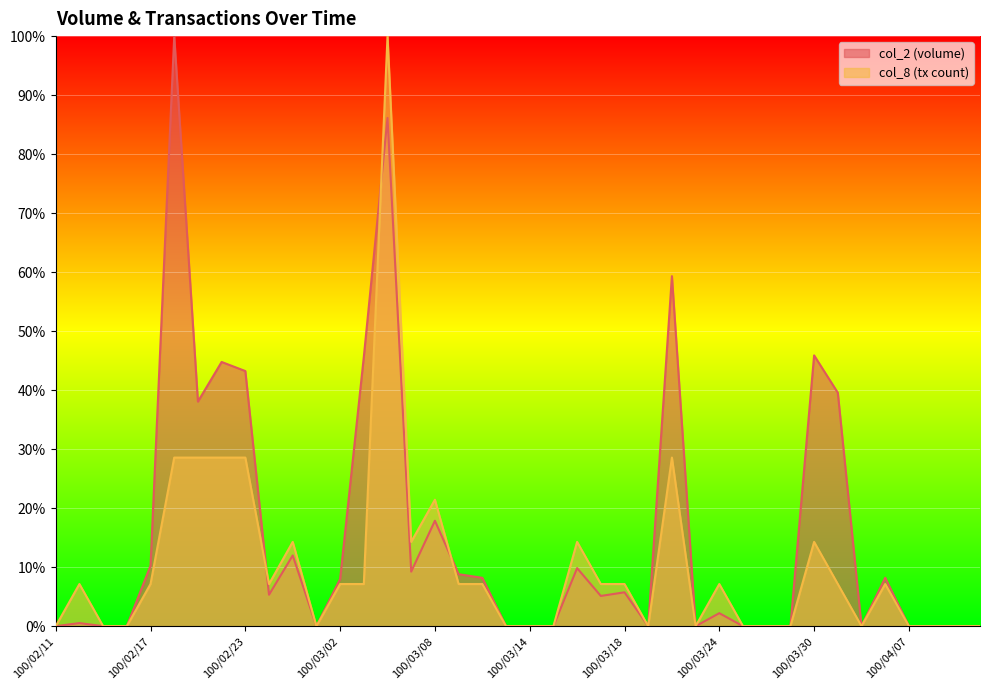

True or false: col_8 and col_2 intersect in this chart.

True